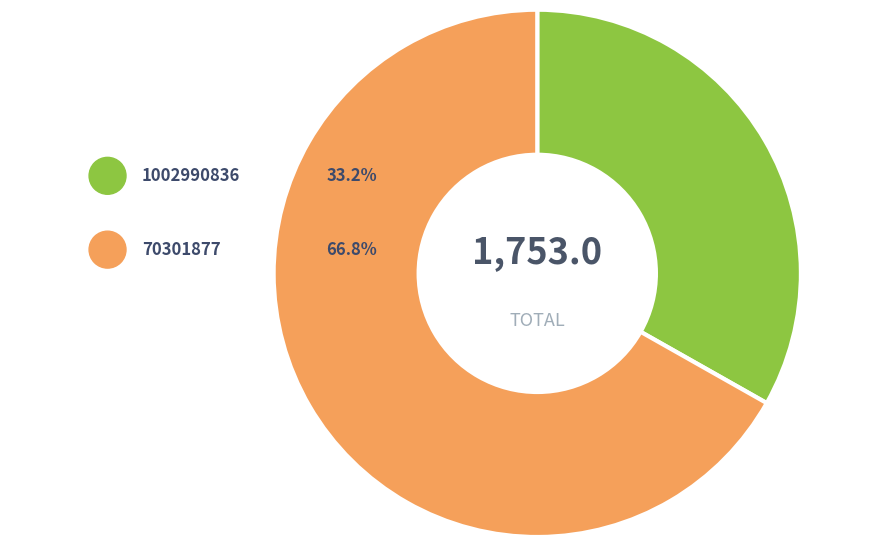

What percentage is the 70301877 slice, to the nearest percent?

67%